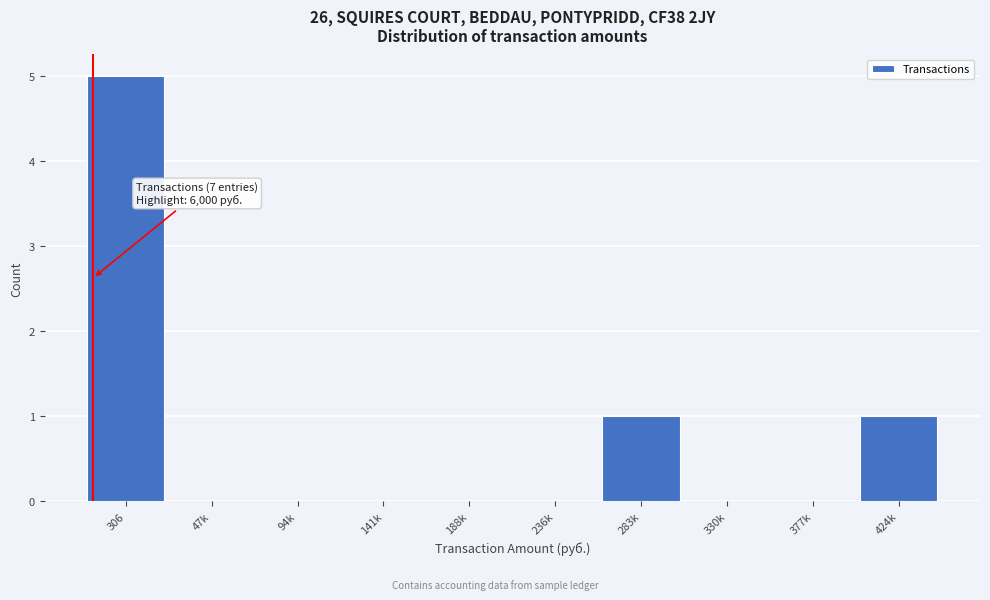

Reading left to right, what are all the values shown in this chart?

306=5	47k=0	94k=0	141k=0	188k=0	236k=0	283k=1	330k=0	377k=0	424k=1